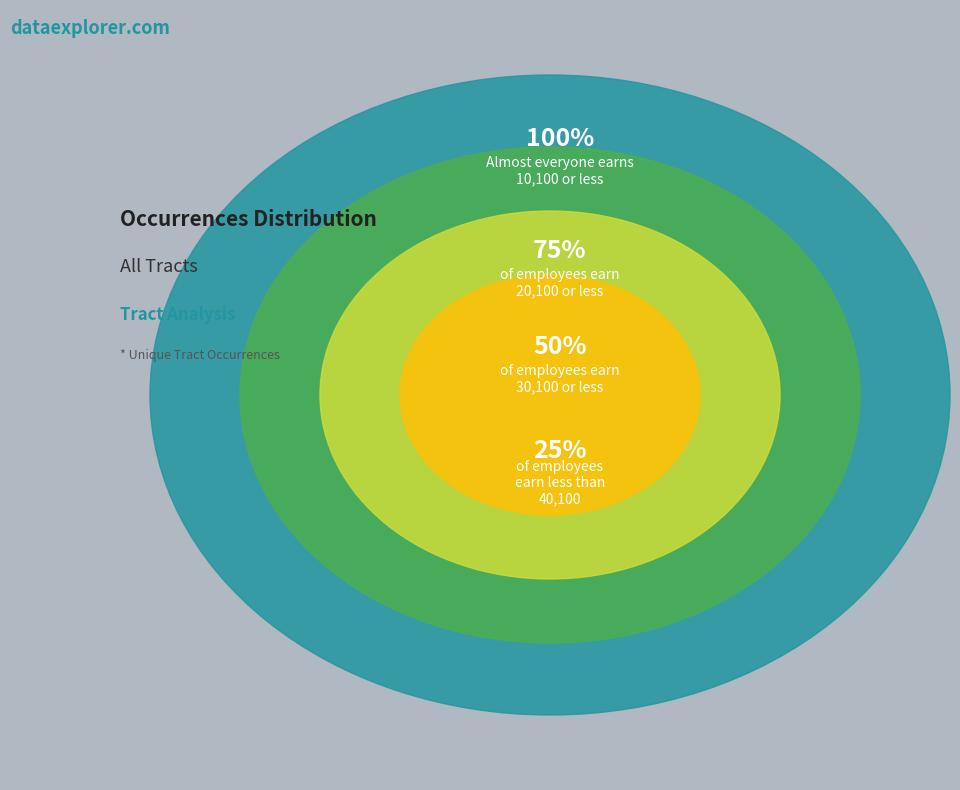

Is it true that 90100 is 13% of the pie?

False